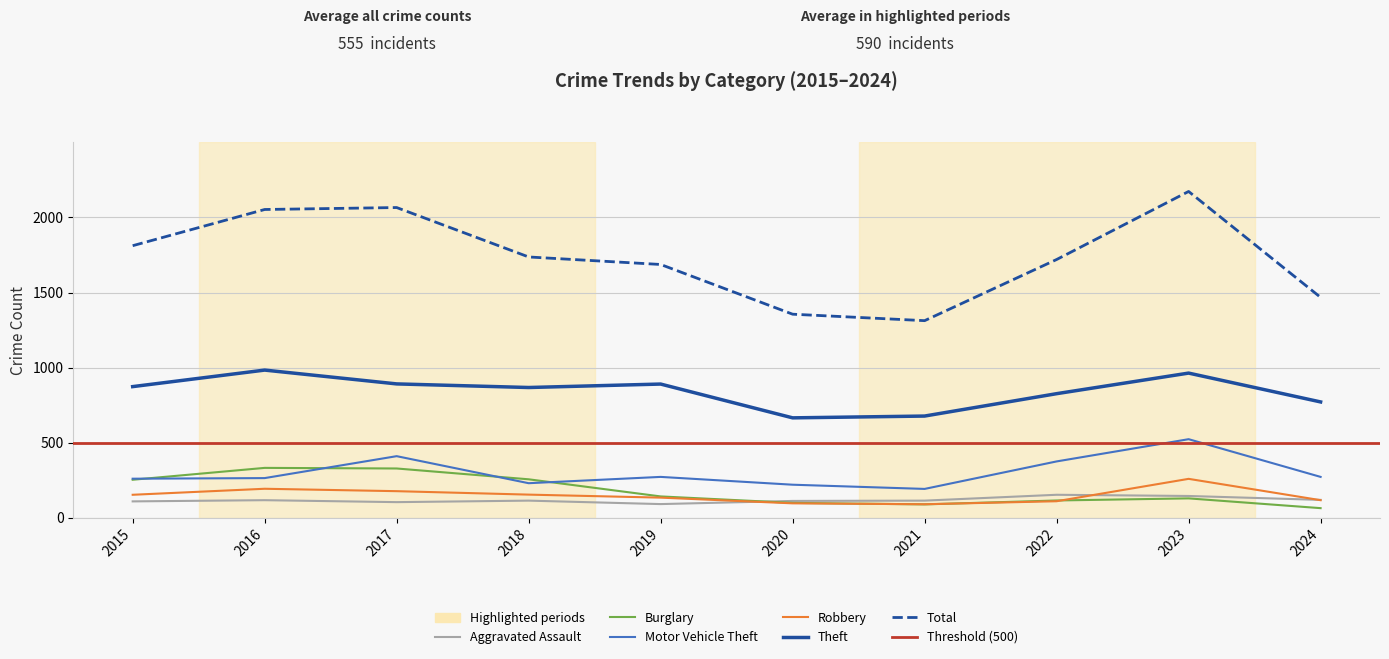

At 2015, list the series in order from largest to smallest.

Total, Theft, Motor Vehicle Theft, Burglary, Robbery, Aggravated Assault